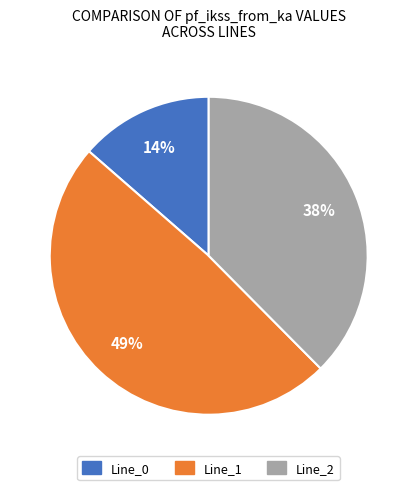

Is the sum of Line_1 and Line_2 greater than half?

Yes